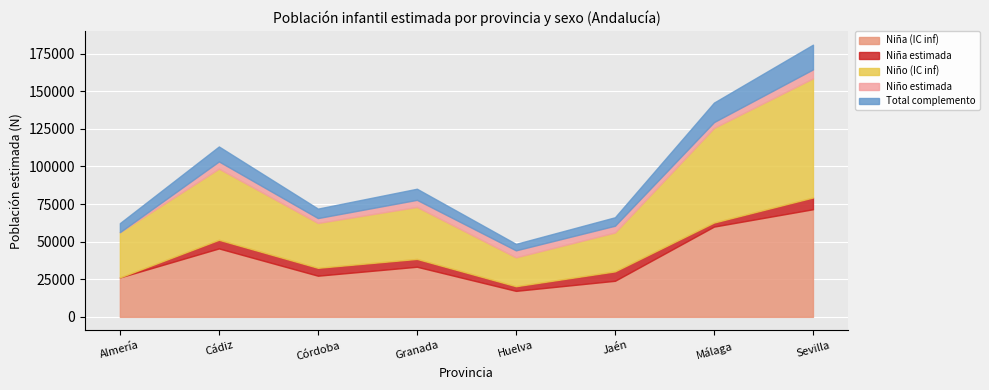

What is the maximum value for Niña (IC inf)?

71530.5